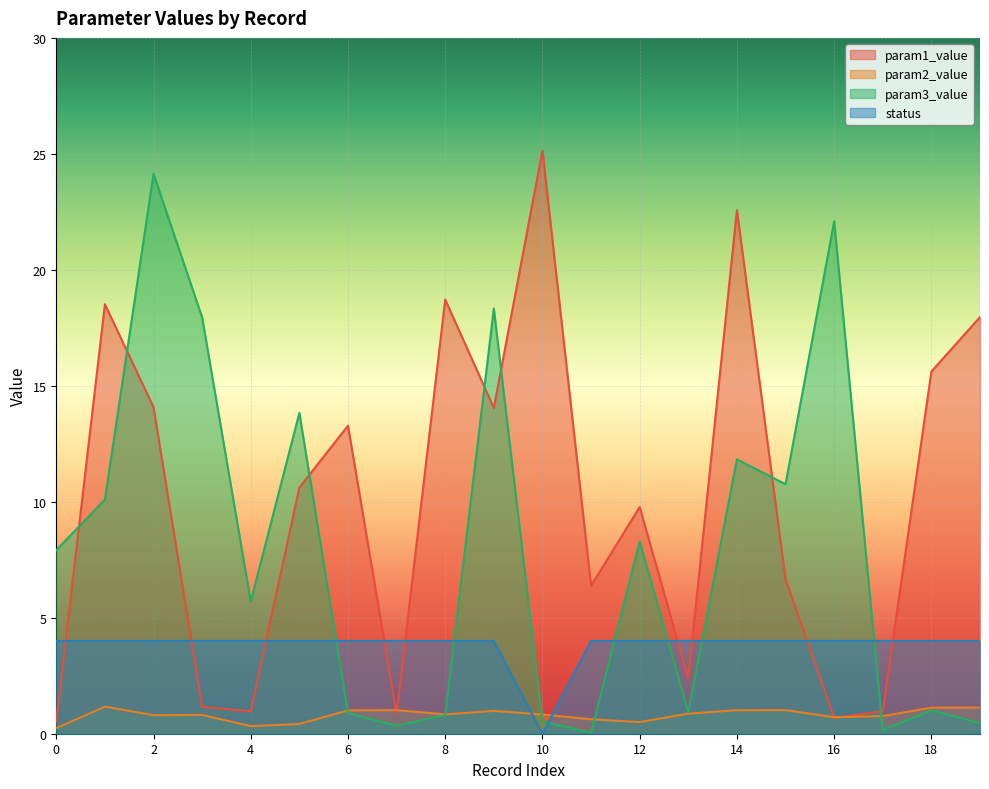

What is the value of the param3_value point at the 15th from the left?

11.8